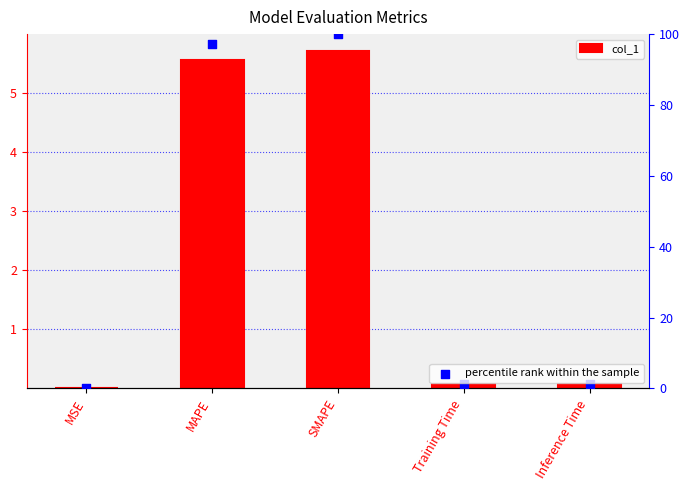

Is the value of col_1 at Training Time greater than the value of percentile rank within the sample at Inference Time?

No